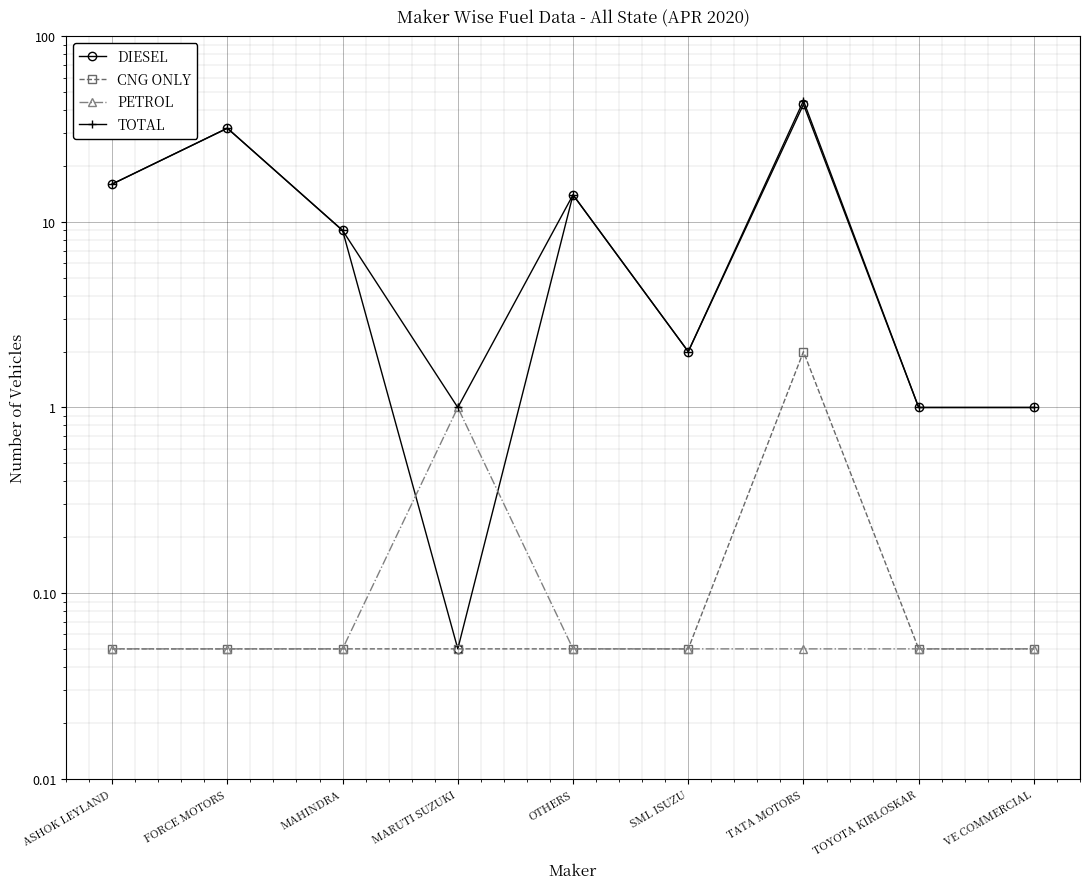

What value does the CNG ONLY series have at TATA MOTORS?

2.0